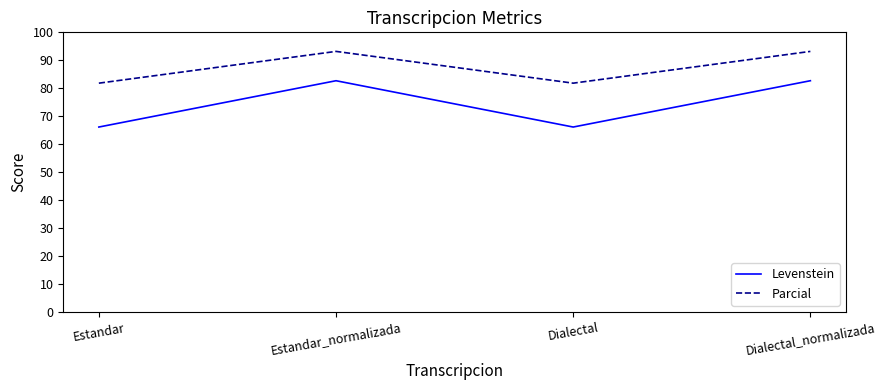

How many interior local peaks does the Parcial series have?

1